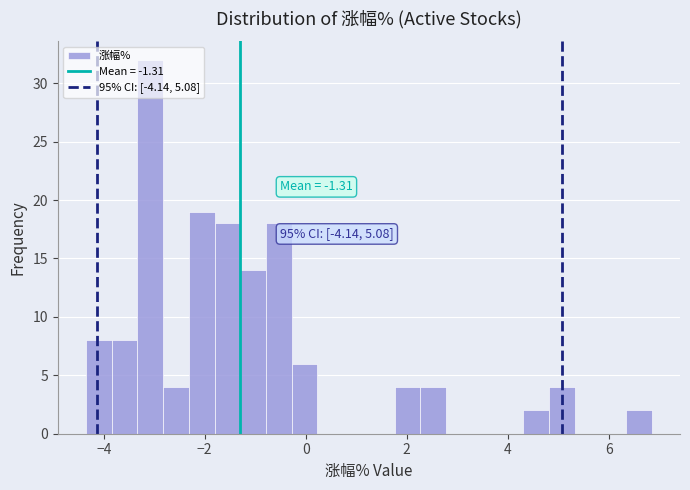

Around what value on the x-axis is the tallest bar? Give the approximate position of its centre, as read against the axis.

-3.0